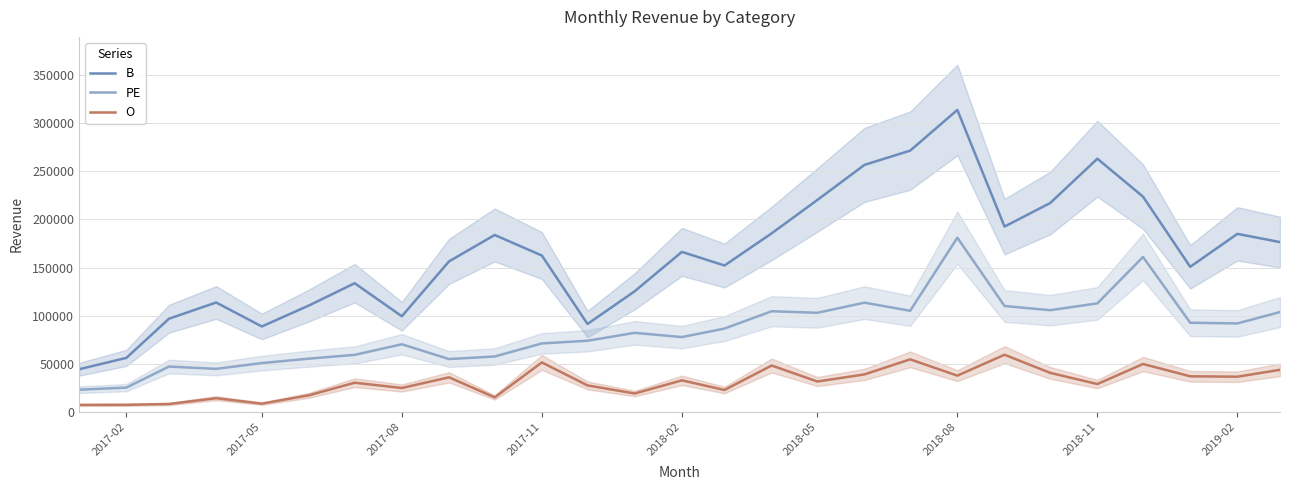

What are all the series names shown in the legend?

B, PE, O